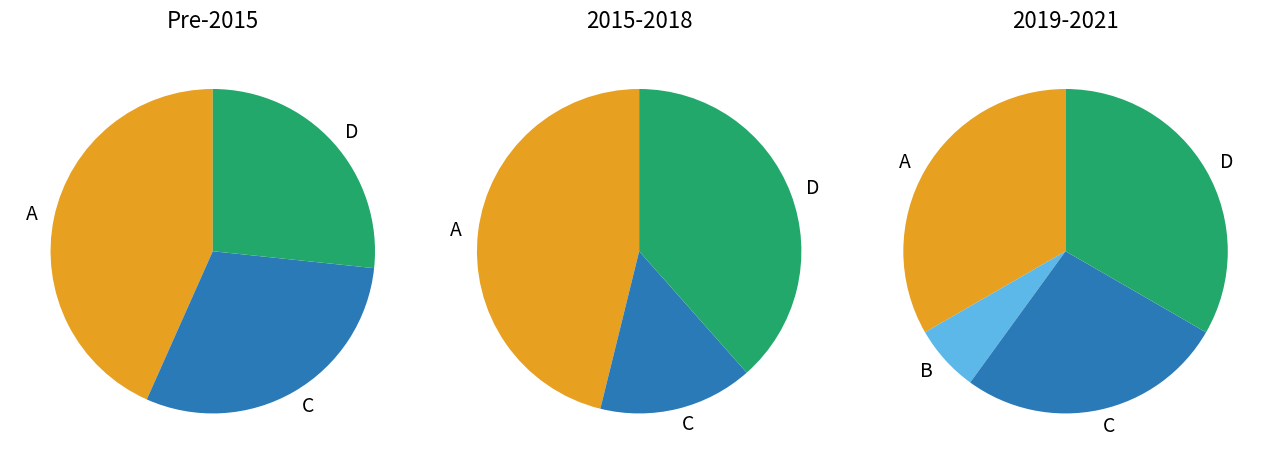

How many segments does this pie chart have?

3